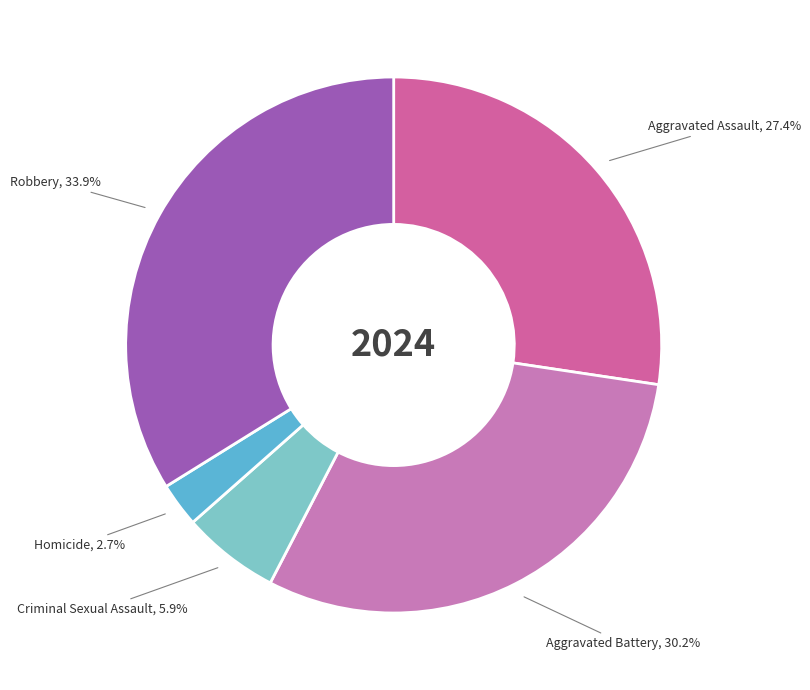

True or false: Criminal Sexual Assault accounts for 1% of the total.

False